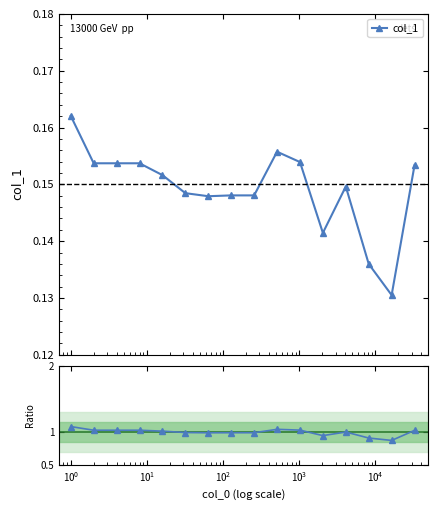

How many points are lower than both their immediate neighbors (excluding endpoints)?

3